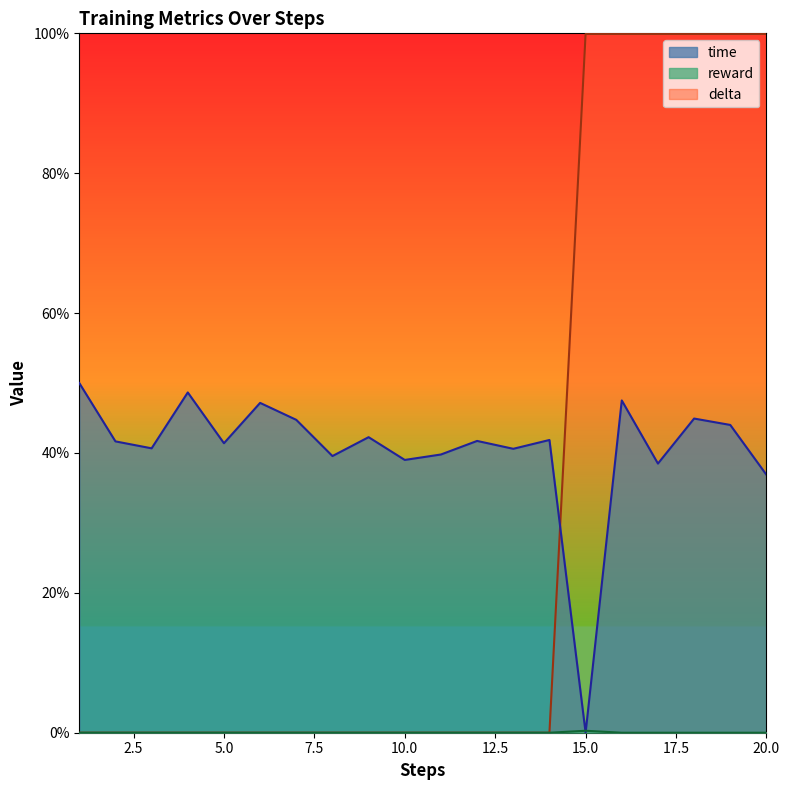

Between 3 and 5, which is larger?

5